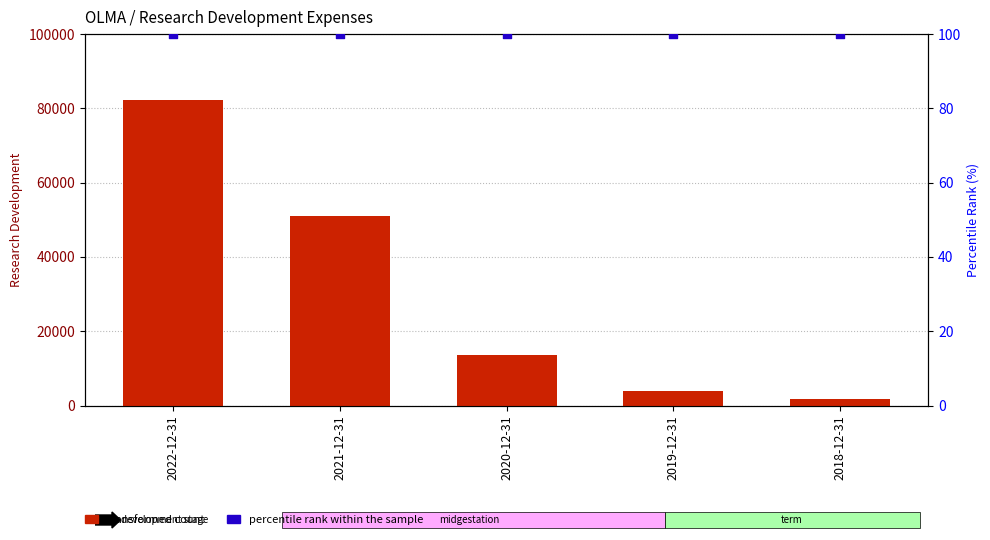

Which series has the largest total across all categories?

transformed count